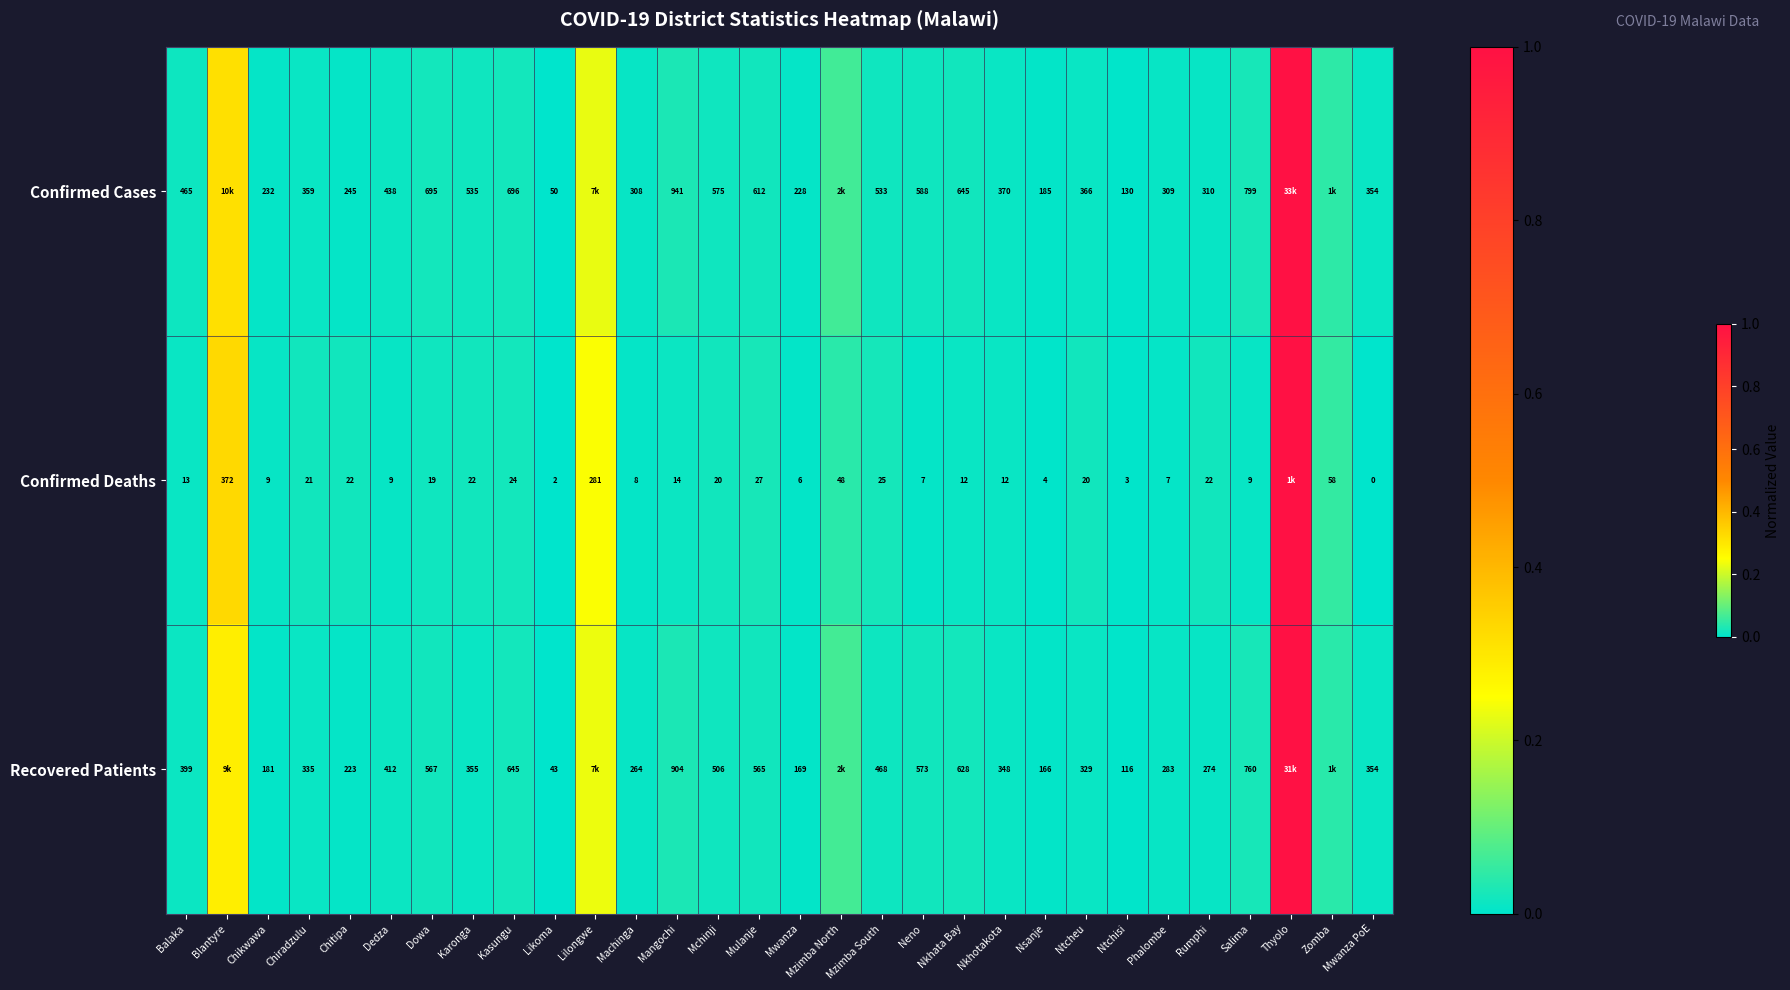

At Likoma, list the series in order from largest to smallest.

Confirmed Cases, Recovered Patients, Confirmed Deaths